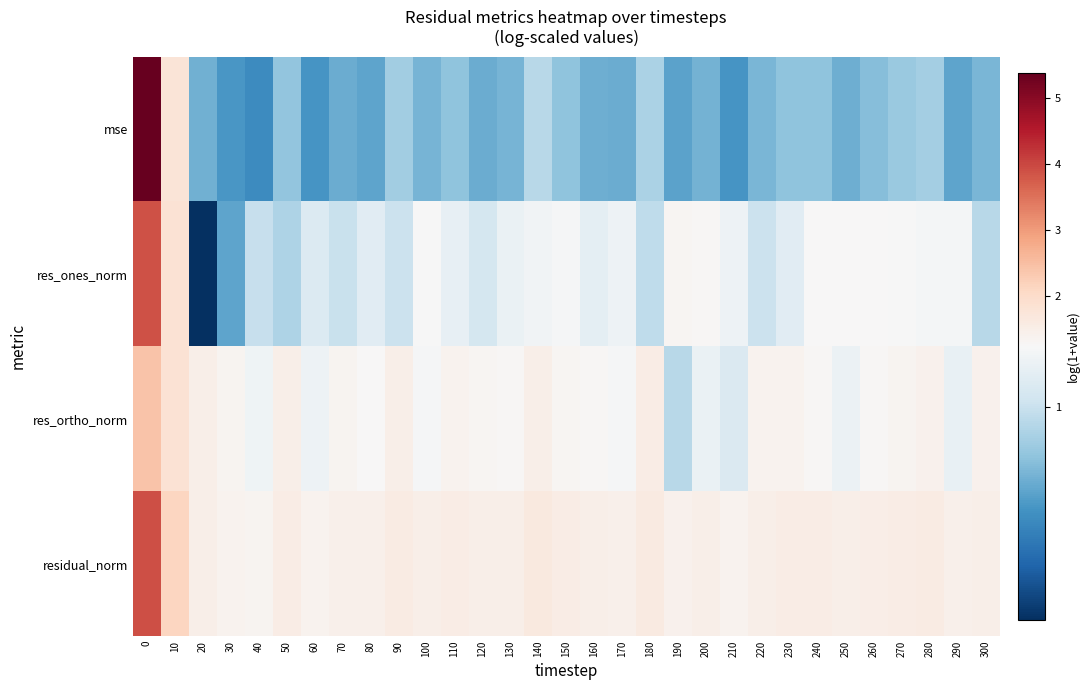

Which series has the largest total across all categories?

residual_norm